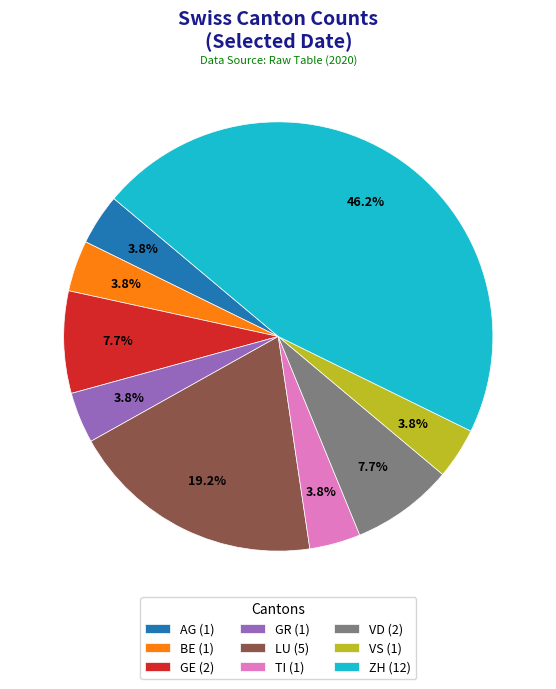

Which has a higher value, TI (1) or VD (2)?

VD (2)